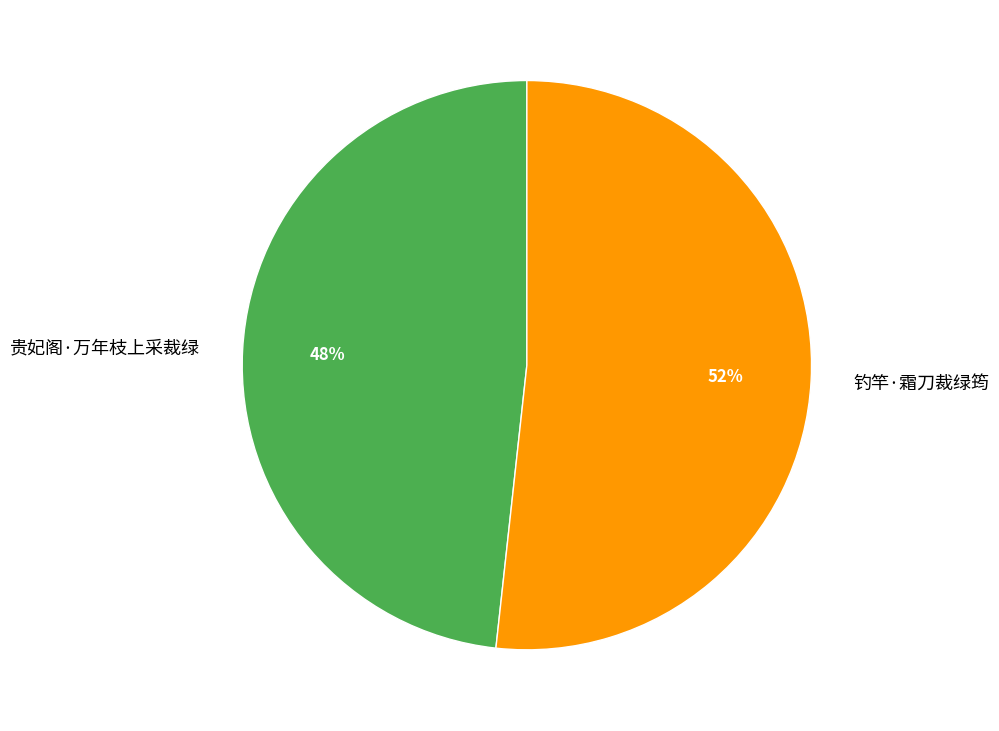

Is there any slice that represents more than half of the pie?

Yes